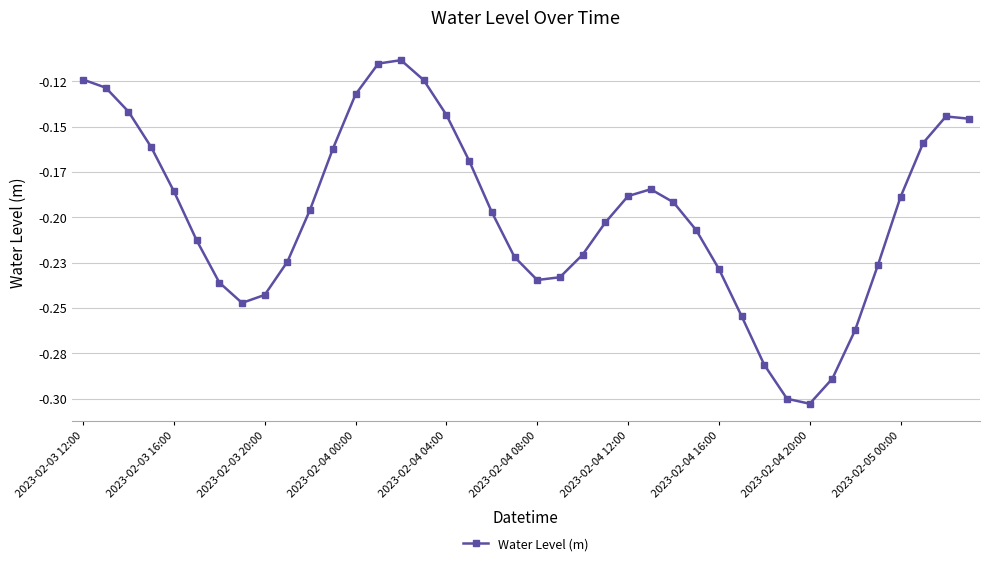

At which category does the chart reach its minimum across all series?

2023-02-04 20:00